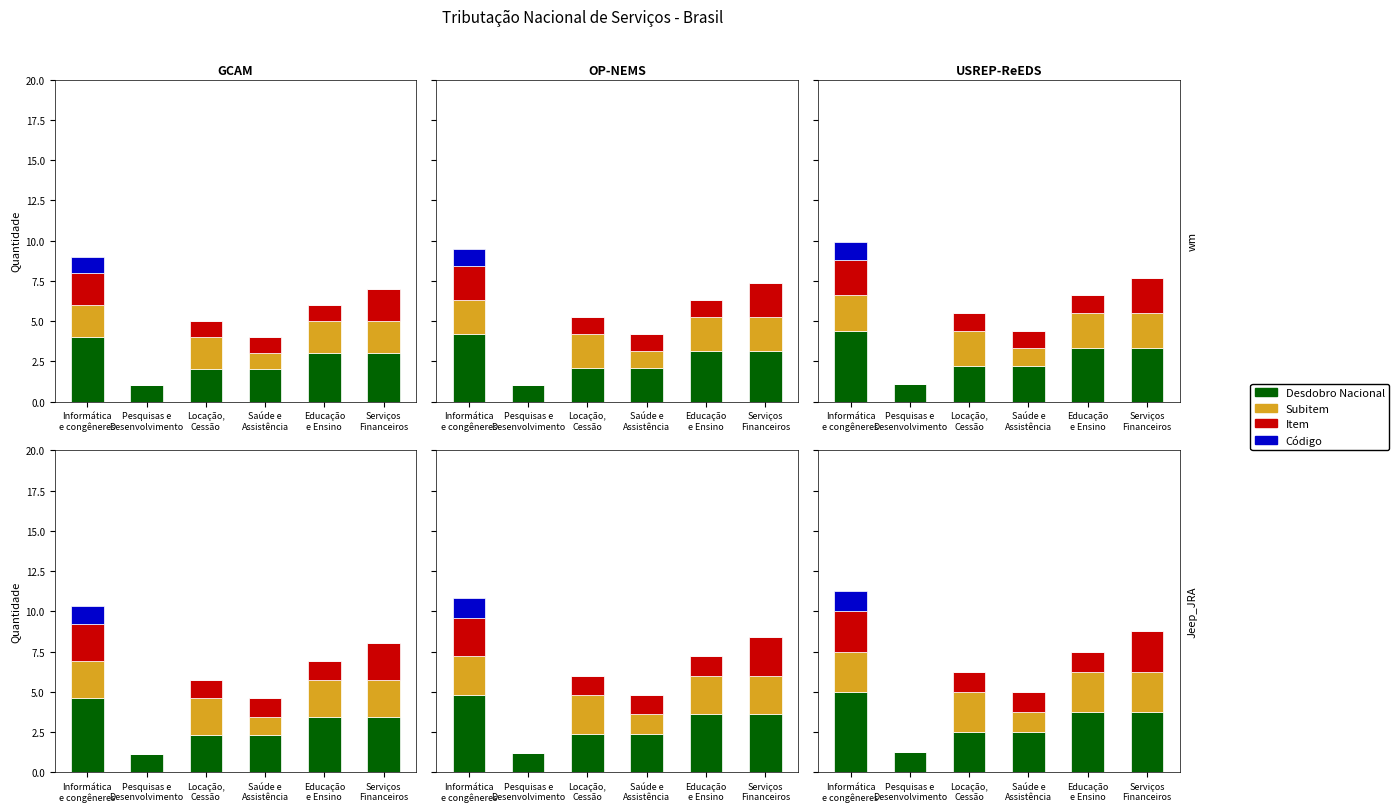

How many data points in Item are less than 1?

1